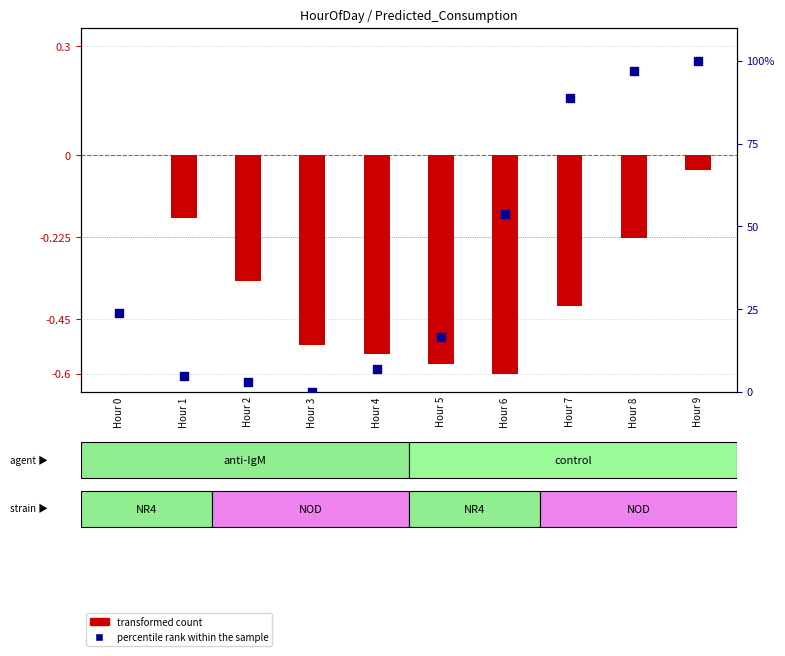

What are all the series names shown in the legend?

transformed count, percentile rank within the sample